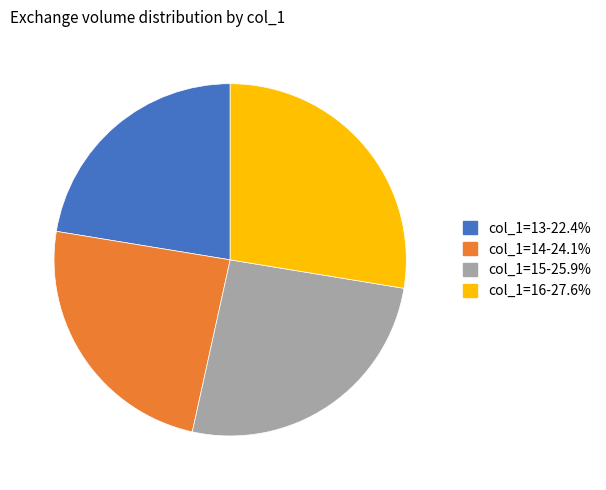

Is there a majority slice in this chart?

No